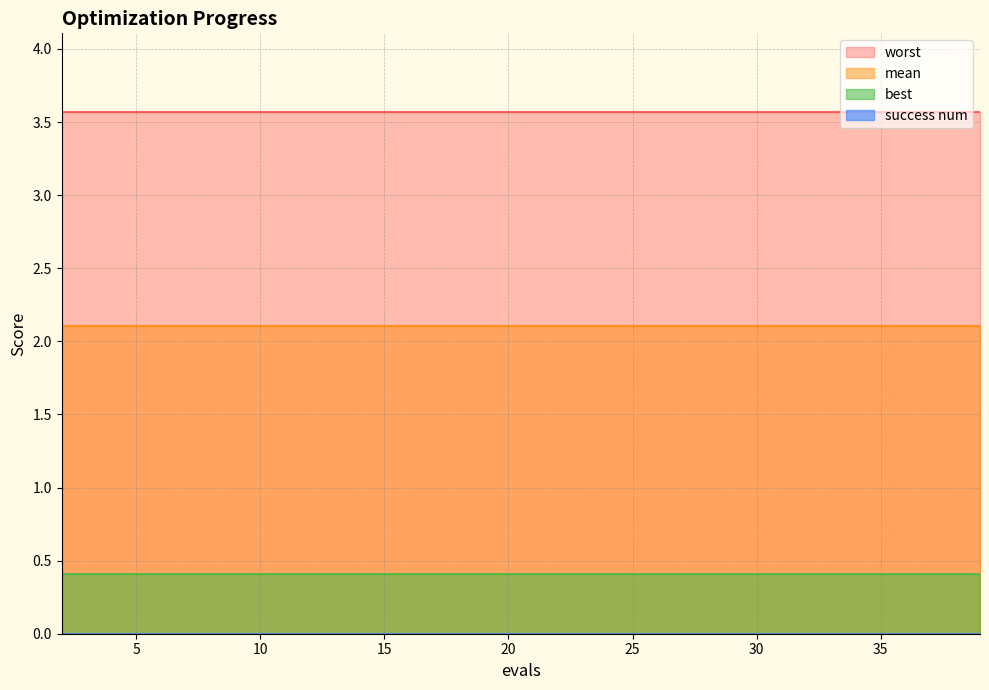

The mean series shows 0.7 at 34. True or false?

False